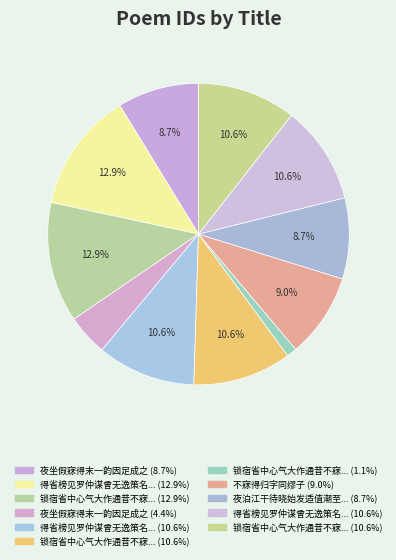

How many slices are in this pie chart?

11